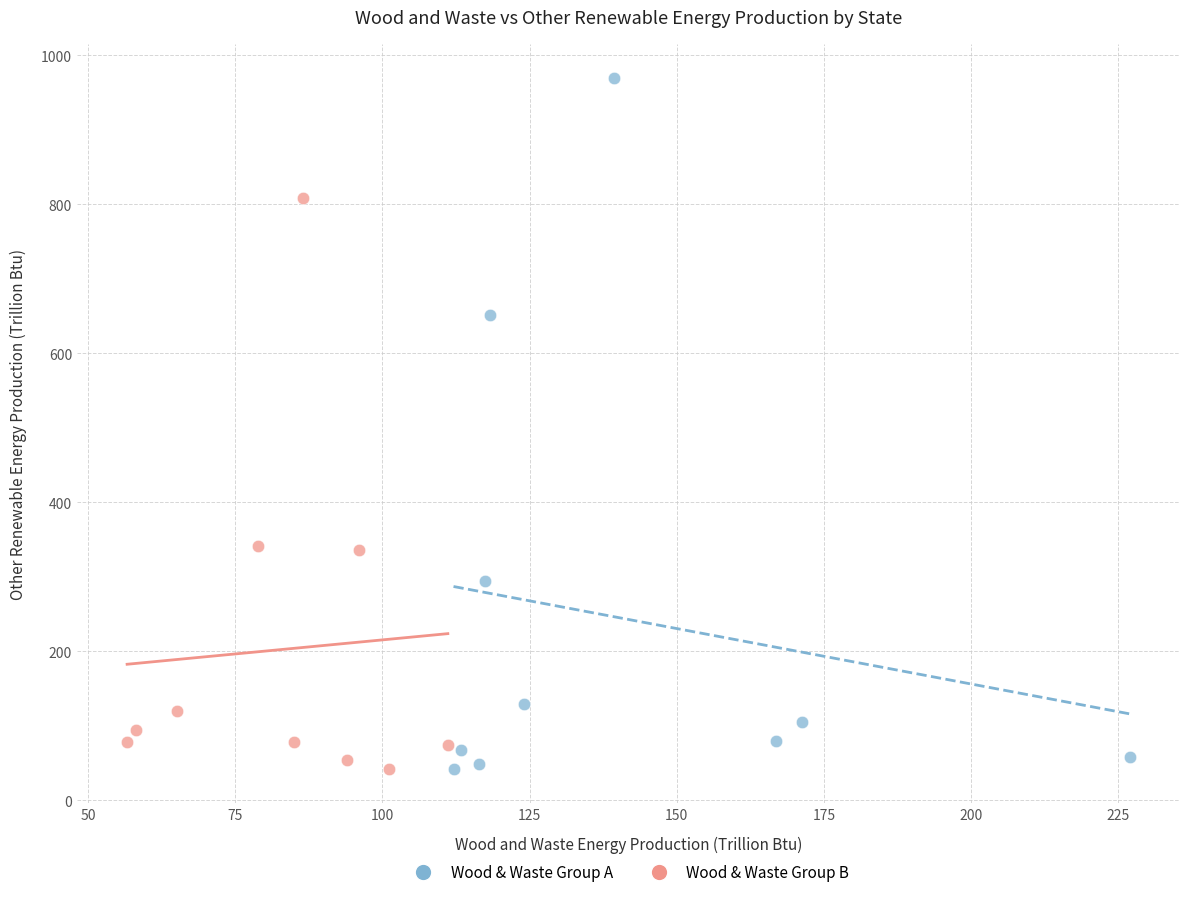

Which series reaches the maximum Y coordinate?

Wood & Waste Group A